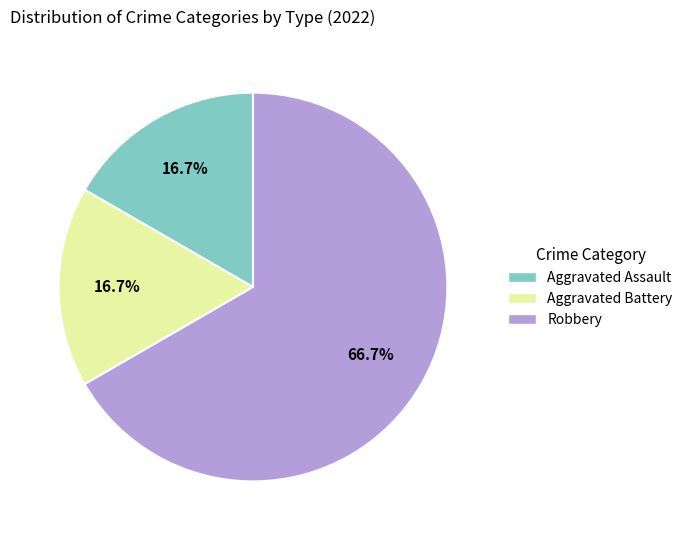

To the nearest percent, what is the combined percentage of Aggravated Assault and Robbery?

83%